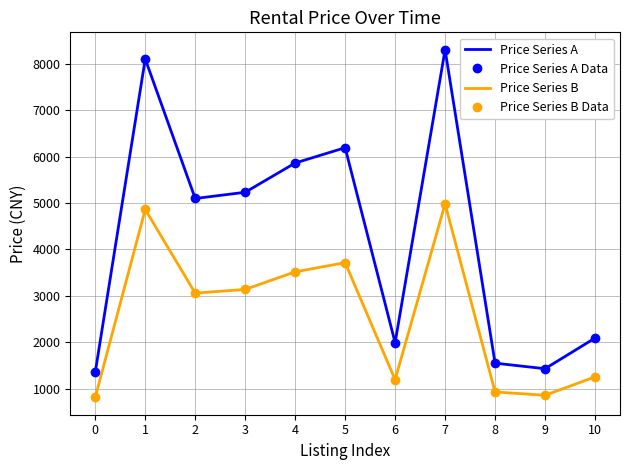

At which category is the sum across all series the highest?

7